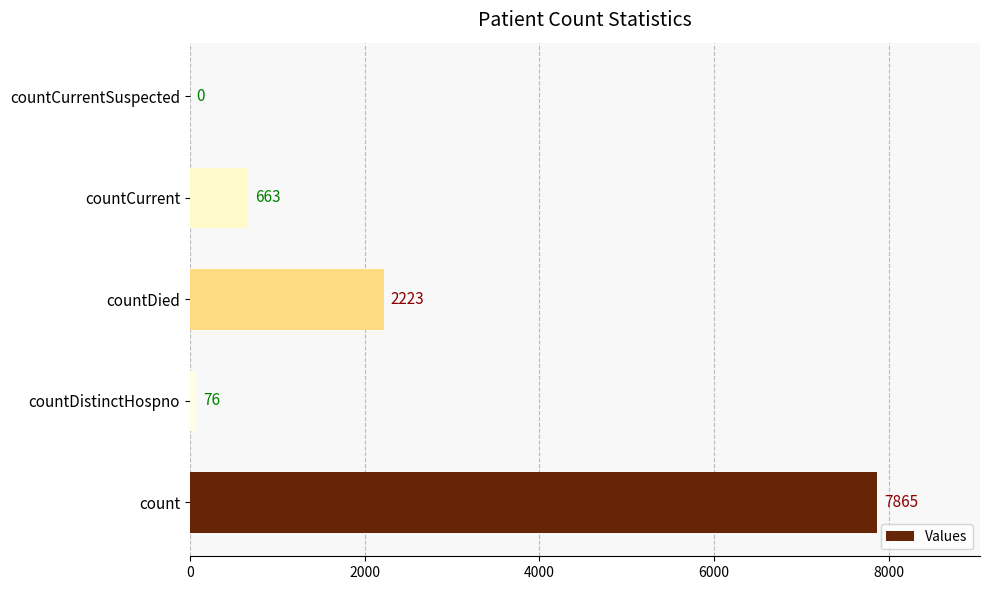

Count the number of data series in this chart.

1